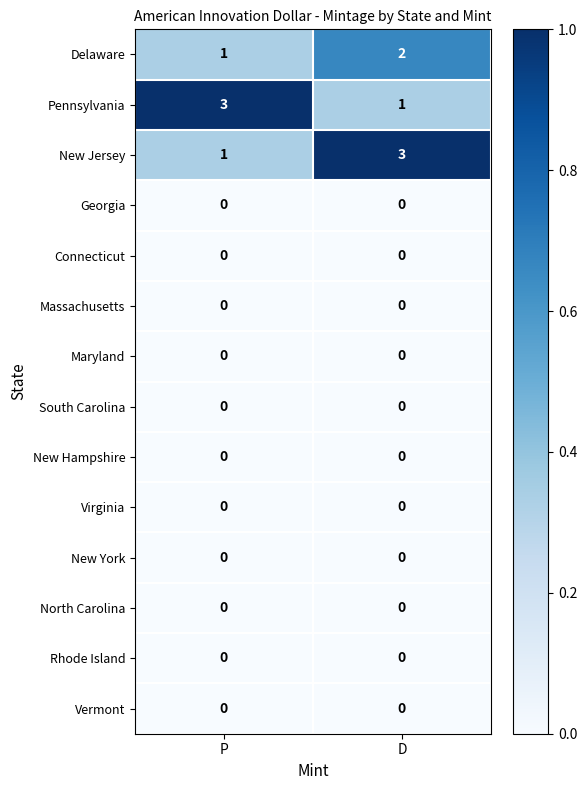

At which label does Delaware reach its minimum?

P